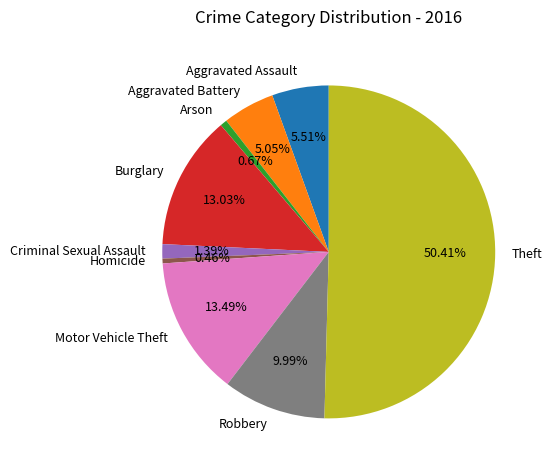

To the nearest percent, what is the average slice percentage?

11%